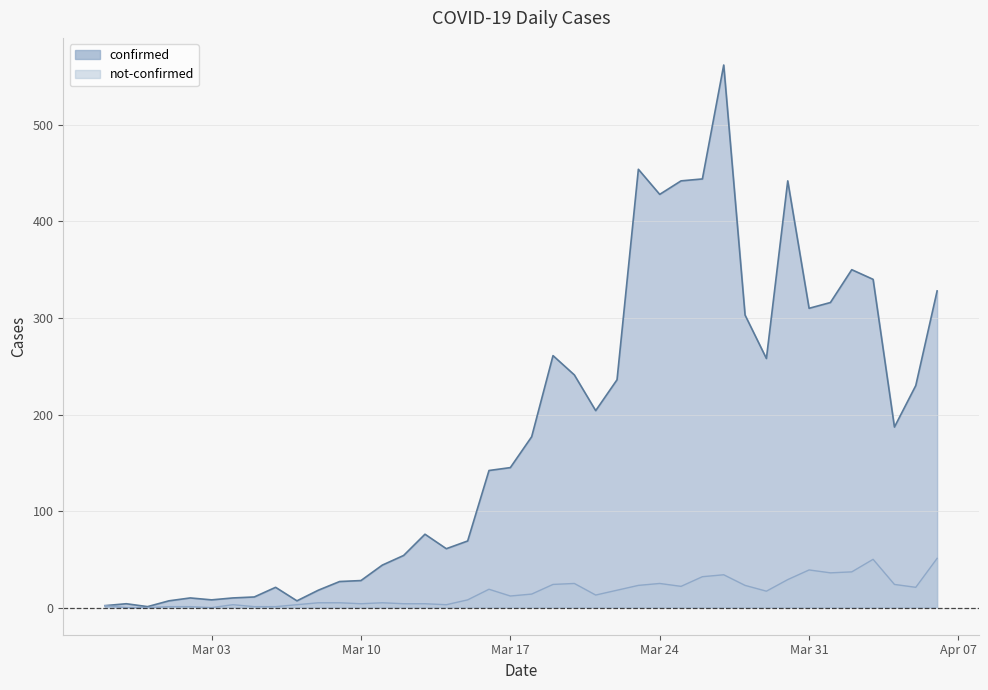

Which series has the widest spread of values?

confirmed